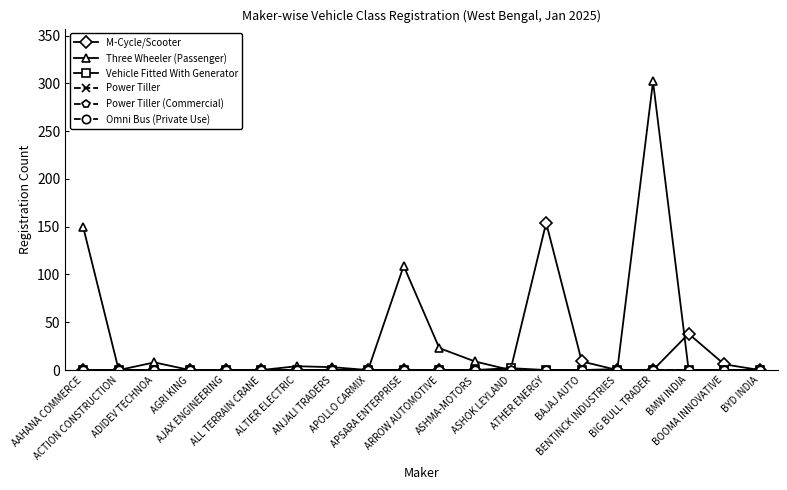

What is the total value across all series at APSARA ENTERPRISE?

109